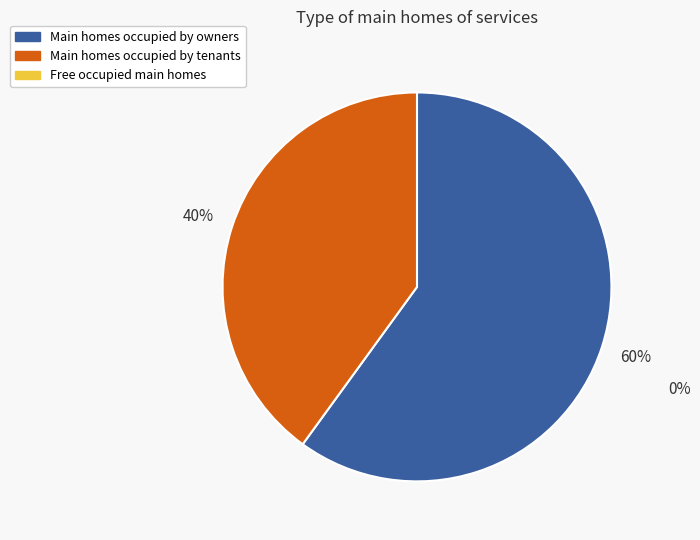

To the nearest percent, what is the difference between the largest and smallest slice percentages?

20%